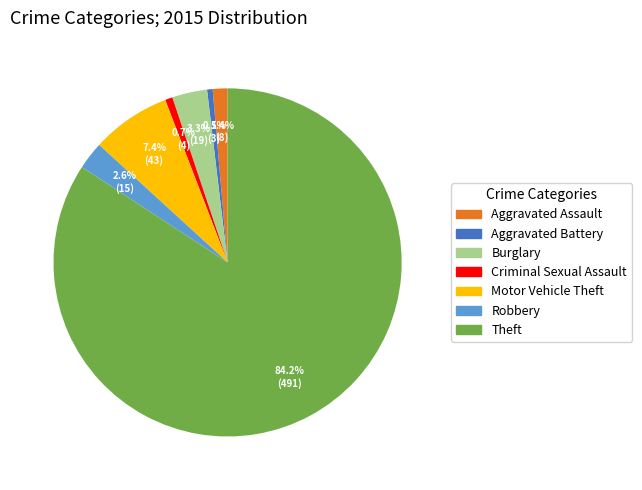

Between Theft and Motor Vehicle Theft, which is larger?

Theft